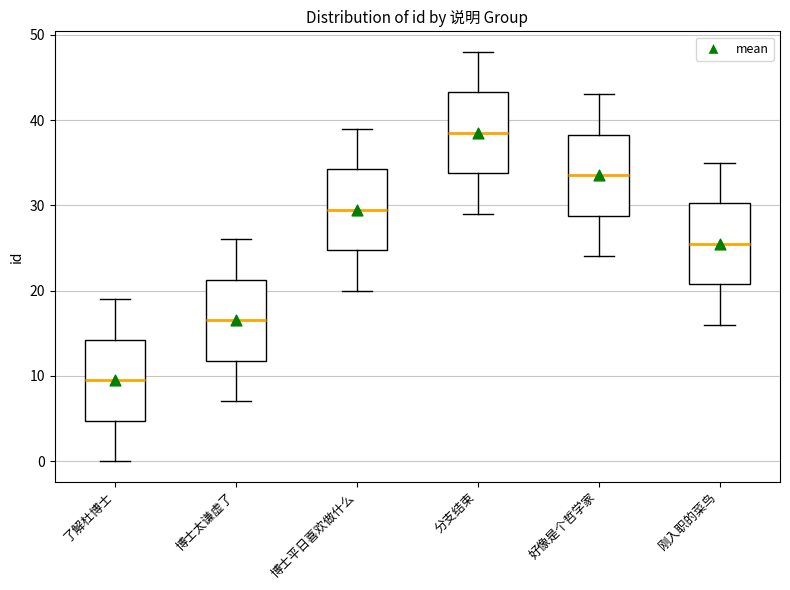

Where does the median line of the box for 刚入职的菜鸟 sit on the y-axis? The values are not printed on the chart, so give them approximately, as read against the axis.

26